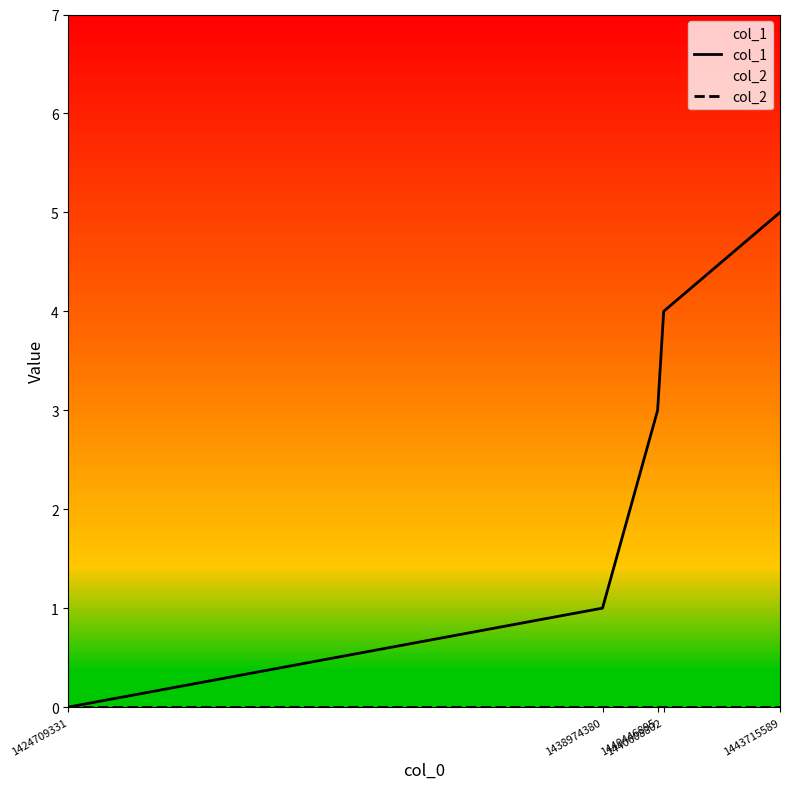

What is the spread (max minus min) of values at 1440446895?

3